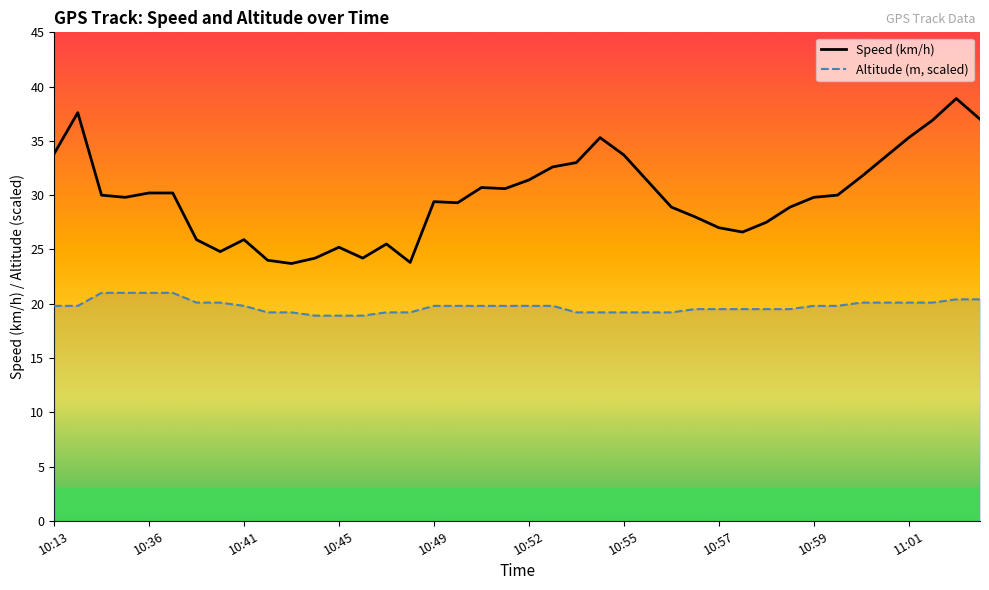

True or false: Speed (km/h) and Altitude (m, scaled) intersect in this chart.

False